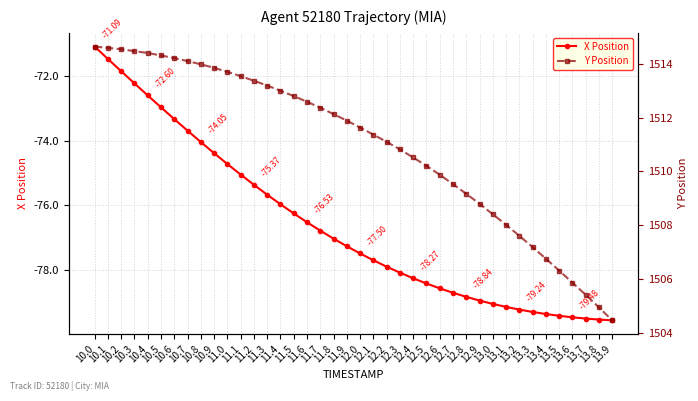

What is the minimum value for Y Position?

1504.5